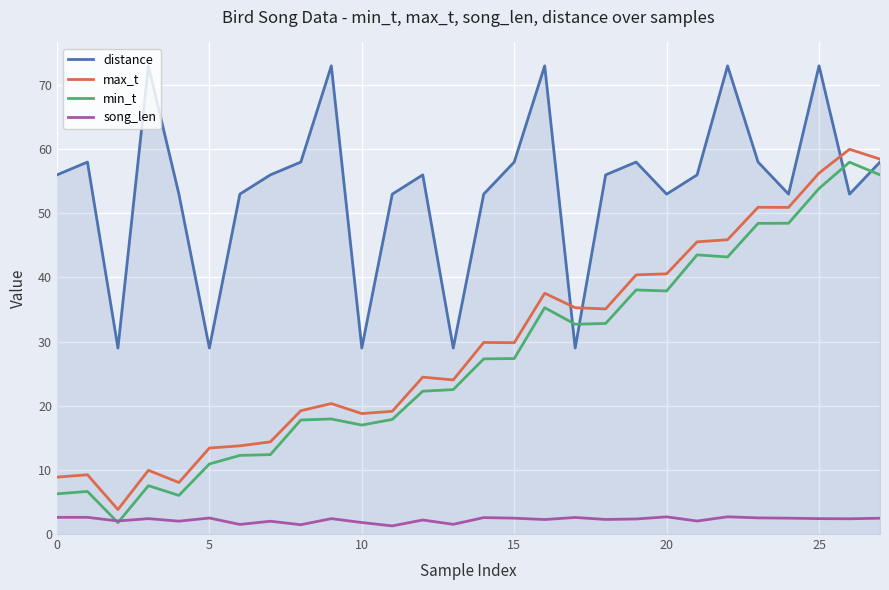

True or false: distance and song_len intersect in this chart.

False